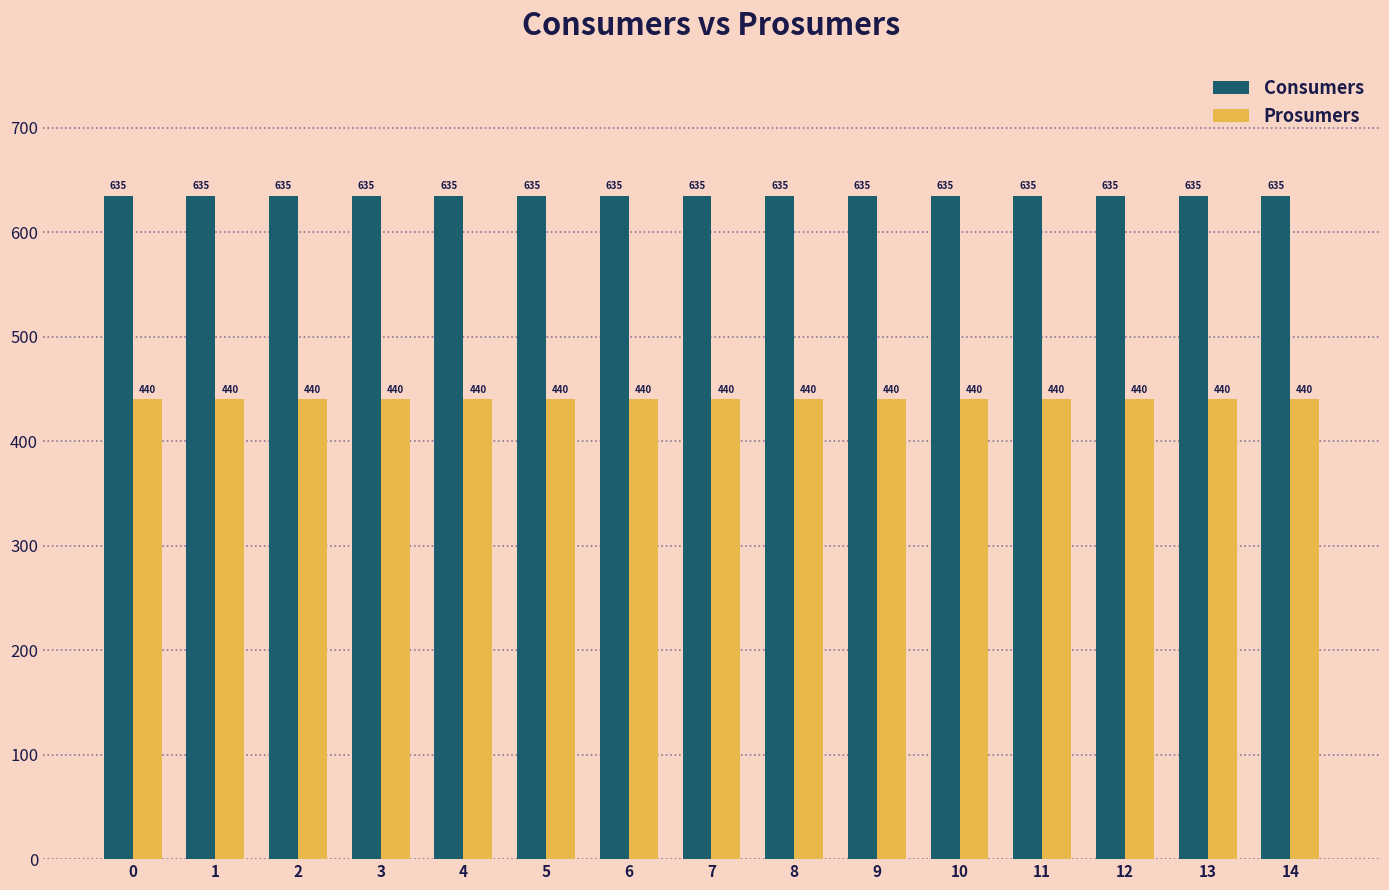

What is the maximum value for Prosumers?

440